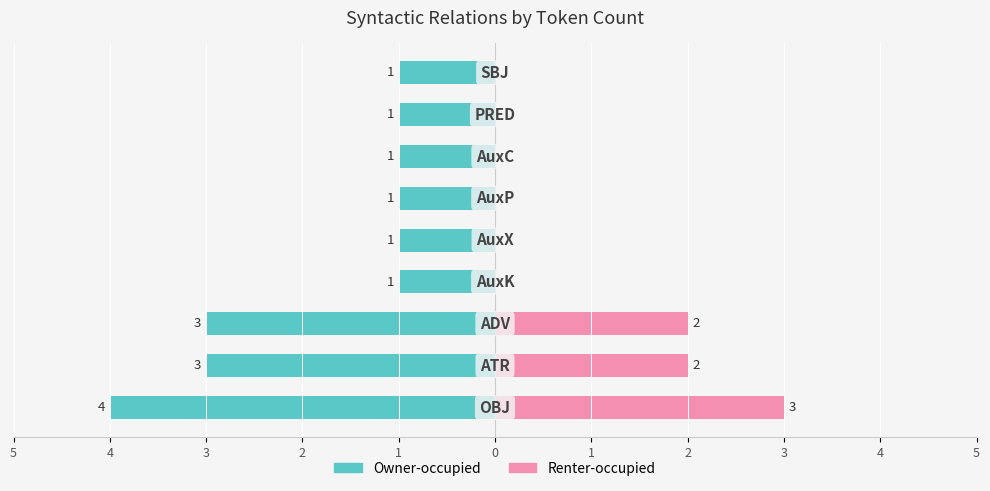

Are the bars grouped side by side (vs. stacked)?

Yes